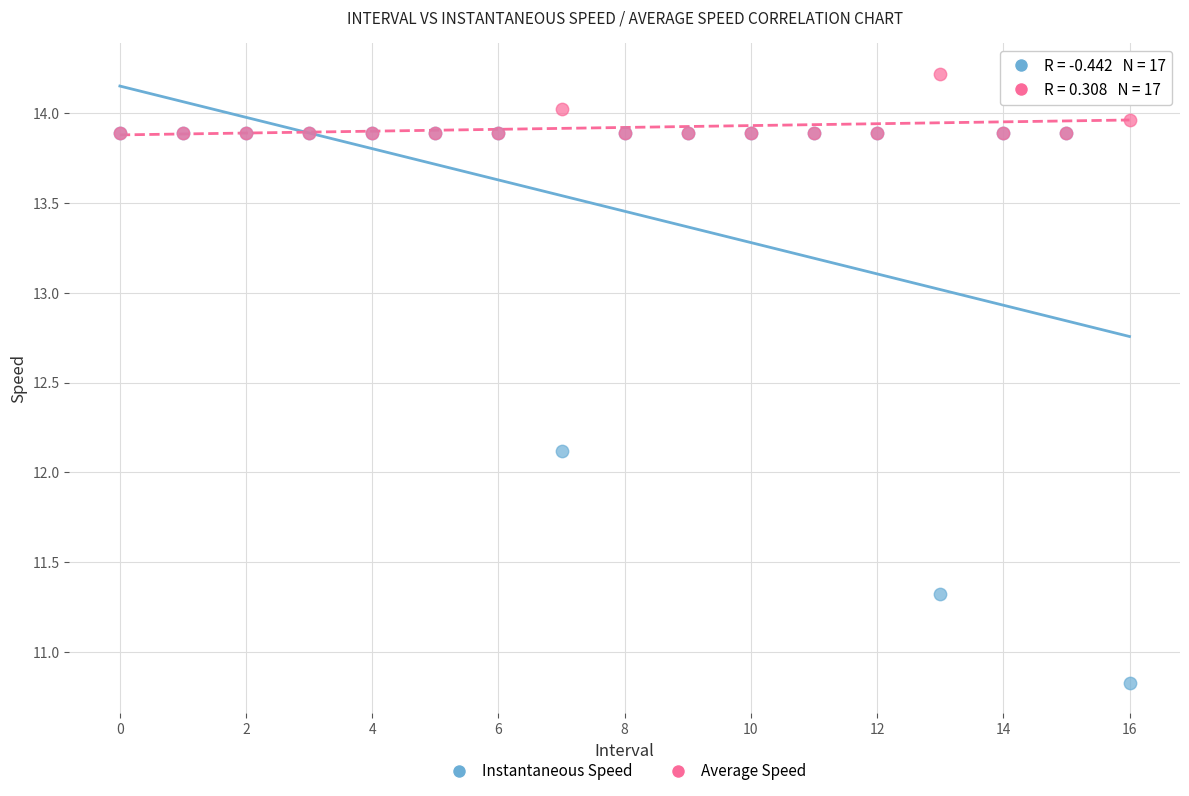

Which series contains the lowest Y value?

Instantaneous Speed